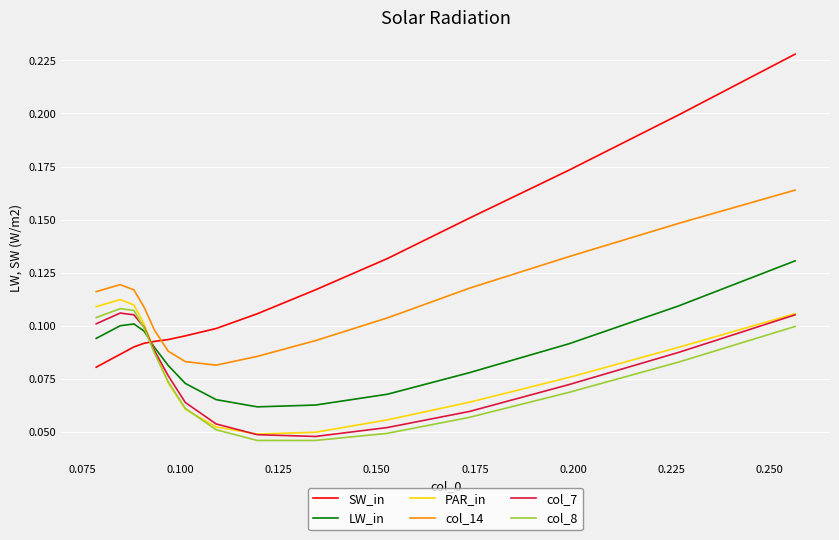

How many lines are shown in the chart?

6